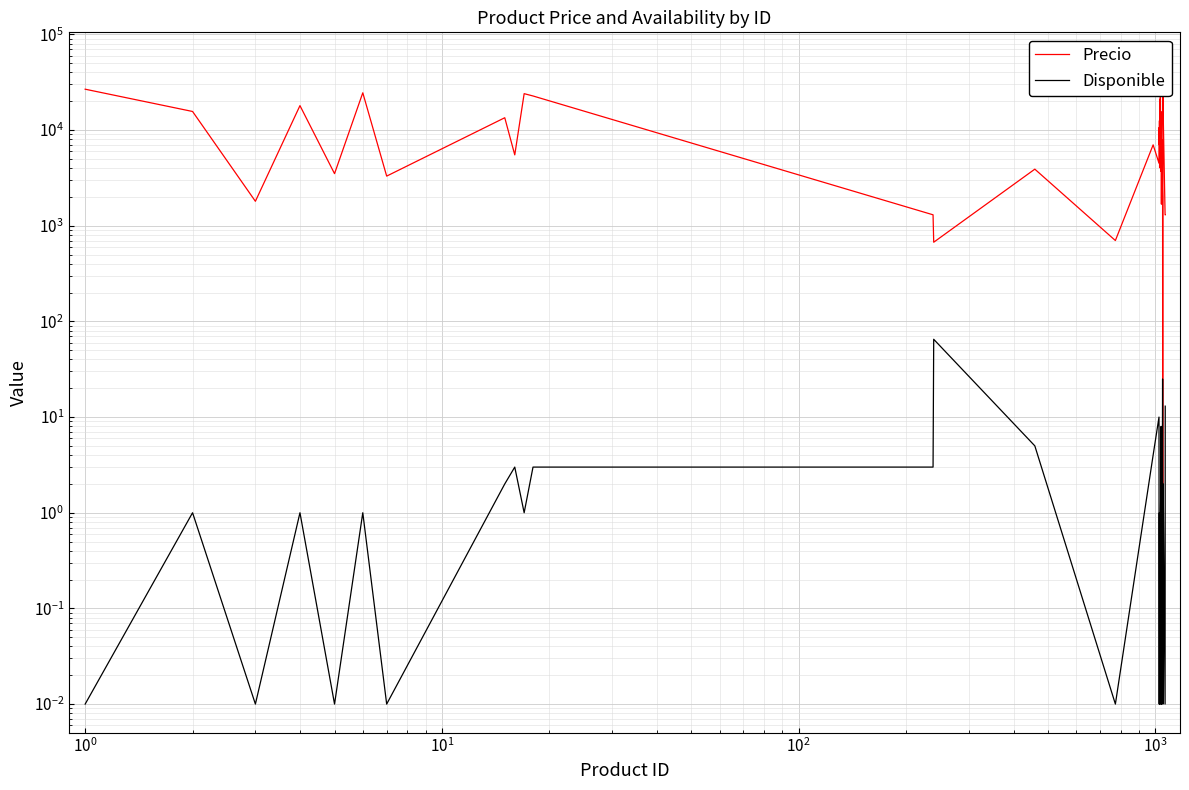

What is the difference between the second highest and second lowest values in the Disponible series?

25.0